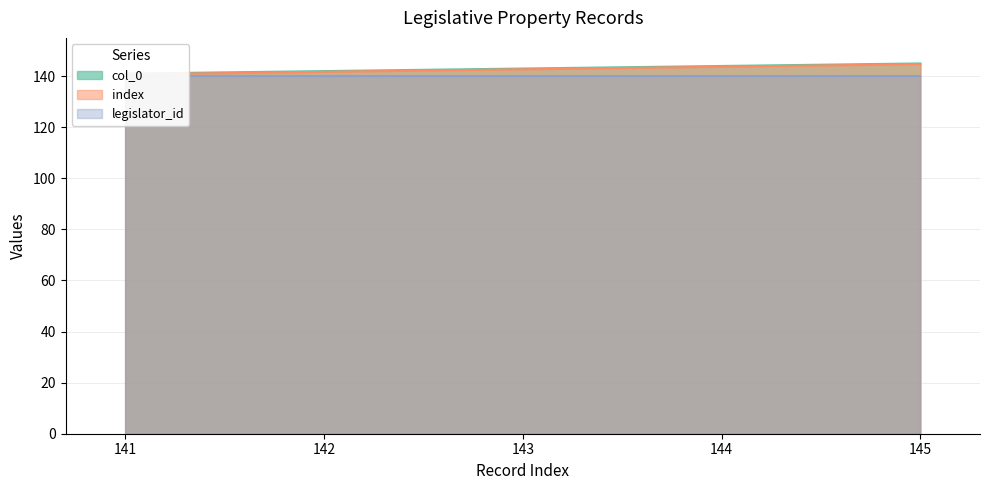

What is the value of the col_0 point at the 1st from the left?

141.0